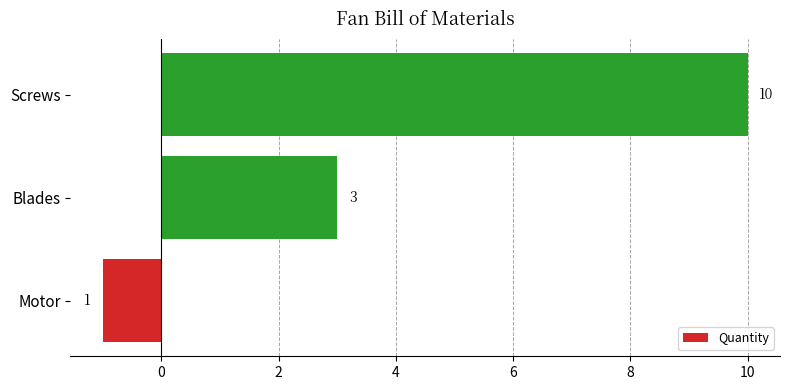

How many values are between -1 and 10?

3